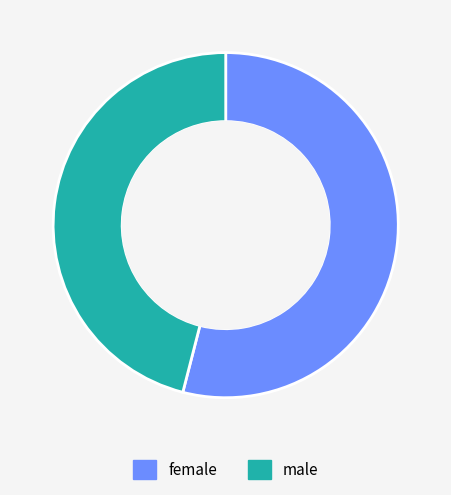

Which has a higher value, female or male?

female